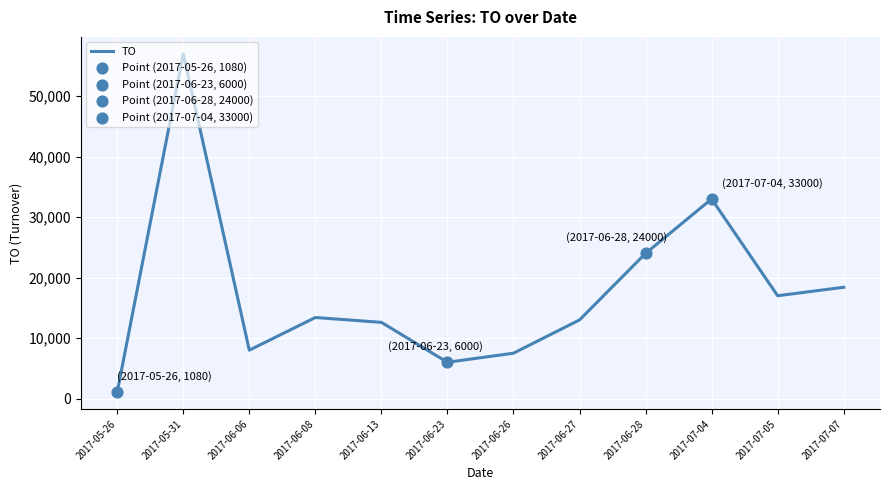

What is the change in value from 2017-05-26 to 2017-07-05?

+15920